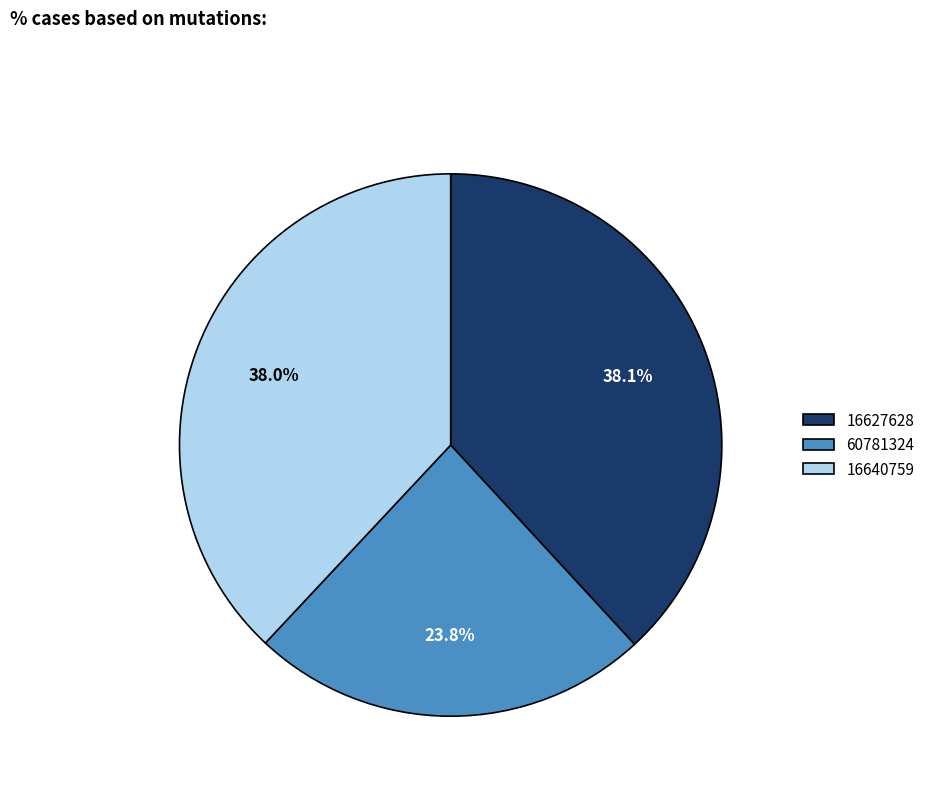

Which slice is the smallest?

60781324